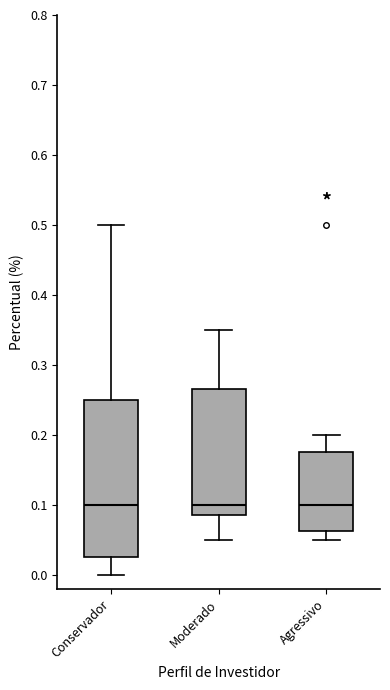

Reading left to right, transcribe this box plot: for each box, give where its median line is, the range the box spans, and where its two whiskers end, as read against the y-axis. The values are not printed on the chart, so give them approximately, as read against the axis.

Conservador: median 0.10, box 0.03 to 0.25, whiskers 0.00 to 0.50
Moderado: median 0.10, box 0.09 to 0.27, whiskers 0.05 to 0.35
Agressivo: median 0.10, box 0.06 to 0.18, whiskers 0.05 to 0.20